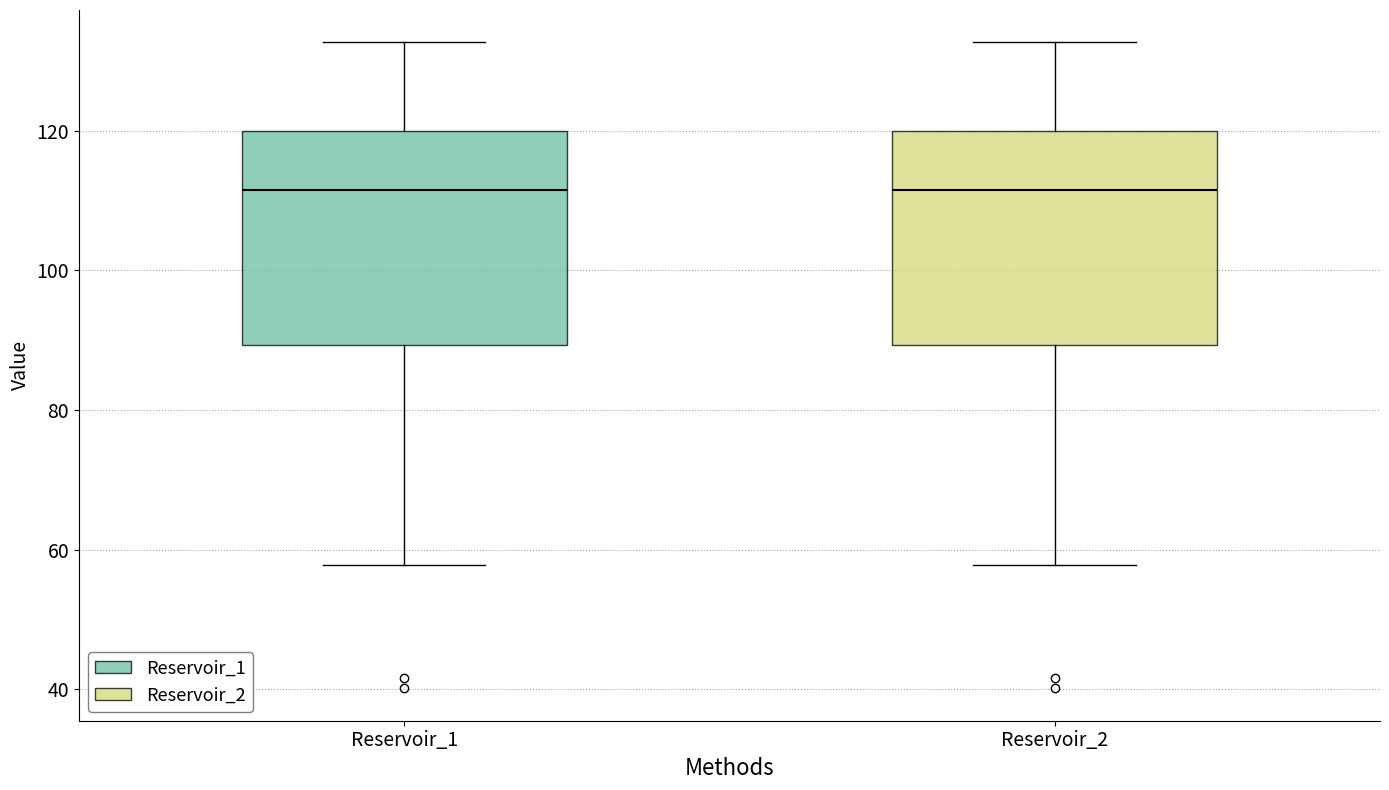

Reading left to right, transcribe this box plot: for each box, give where its median line is, the range the box spans, and where its two whiskers end, as read against the y-axis. The values are not printed on the chart, so give them approximately, as read against the axis.

Reservoir_1: median 112, box 90 to 120, whiskers 58 to 132
Reservoir_2: median 112, box 90 to 120, whiskers 58 to 132